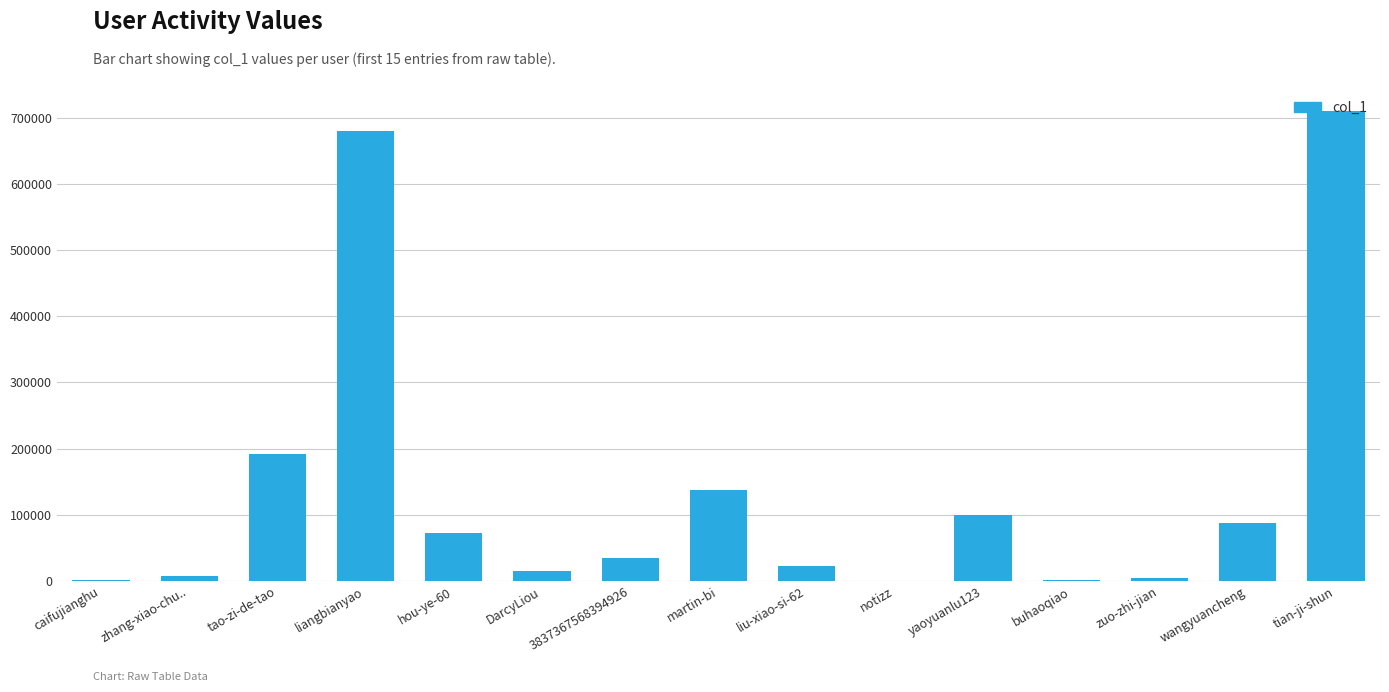

How many series are shown in this chart?

1